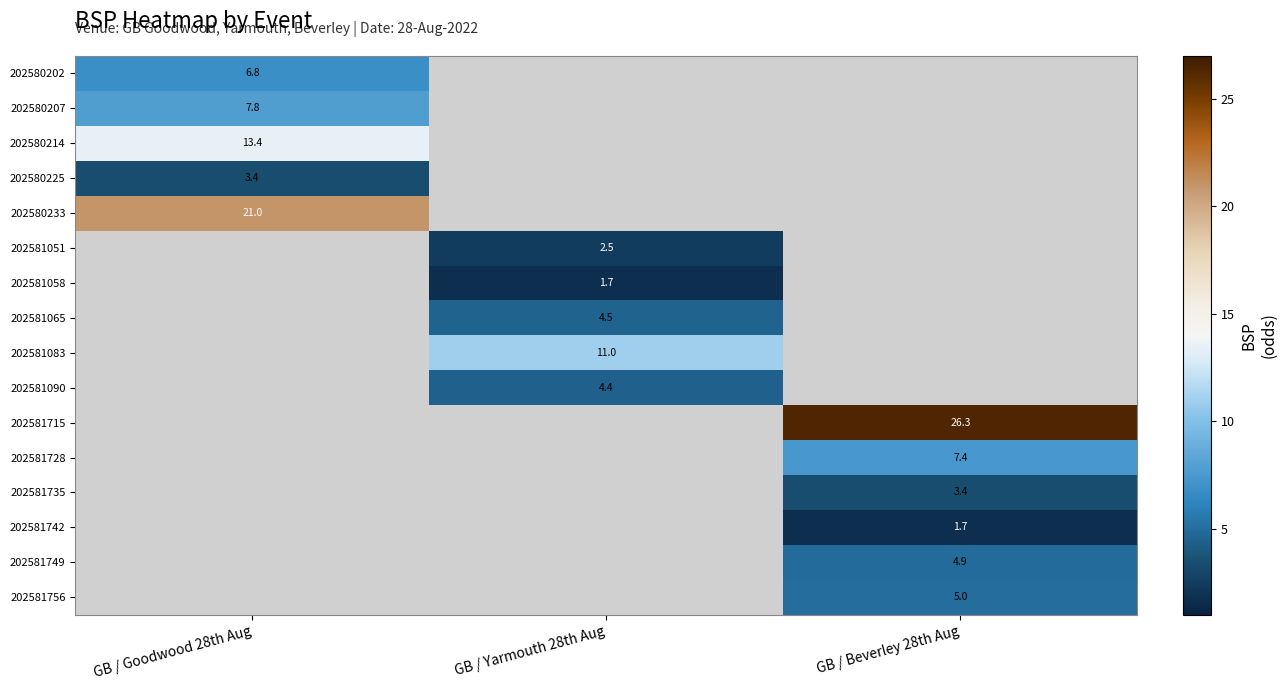

Between GB / Goodwood 28th Aug and GB / Beverley 28th Aug, which is larger?

GB / Beverley 28th Aug